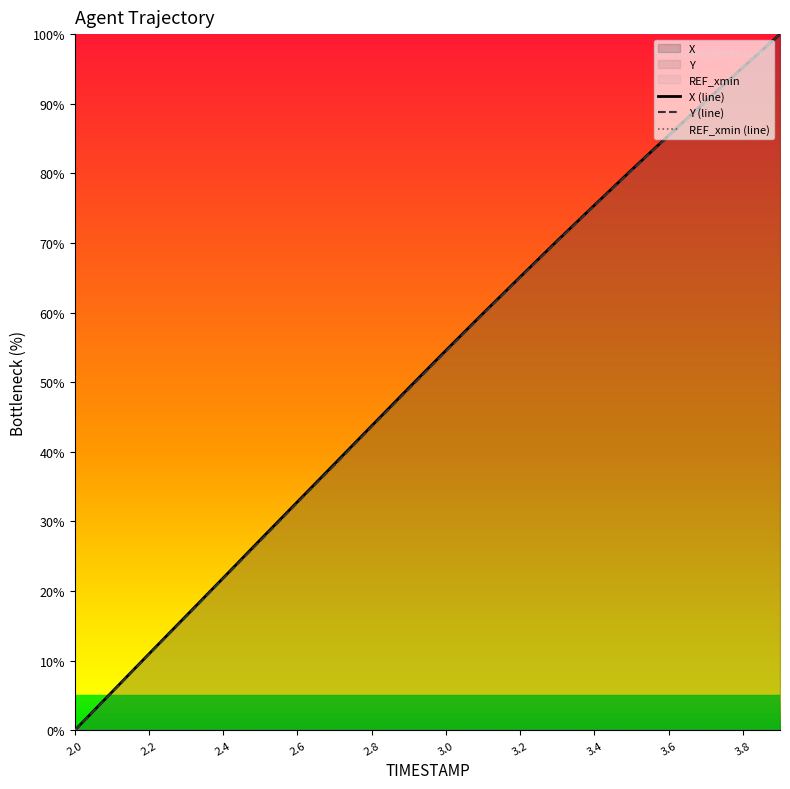

What is the highest value of the X series?

100.0